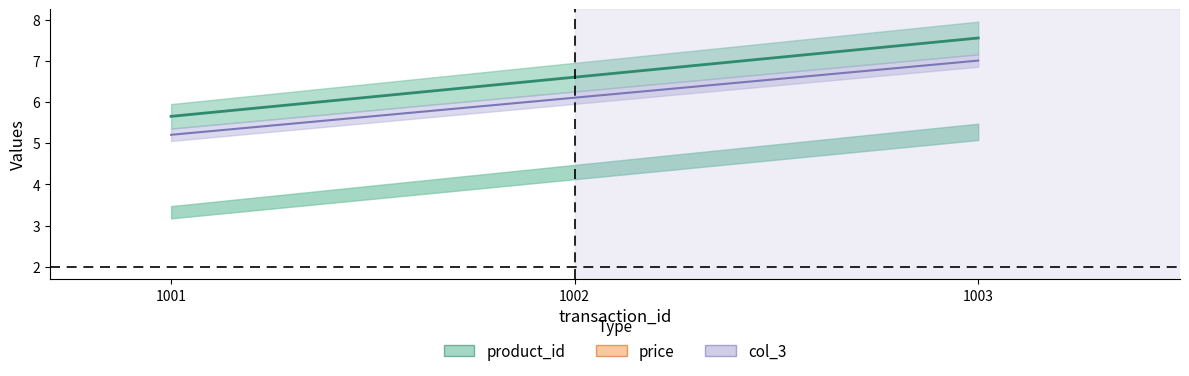

How many data points in product_id are less than 6?

1